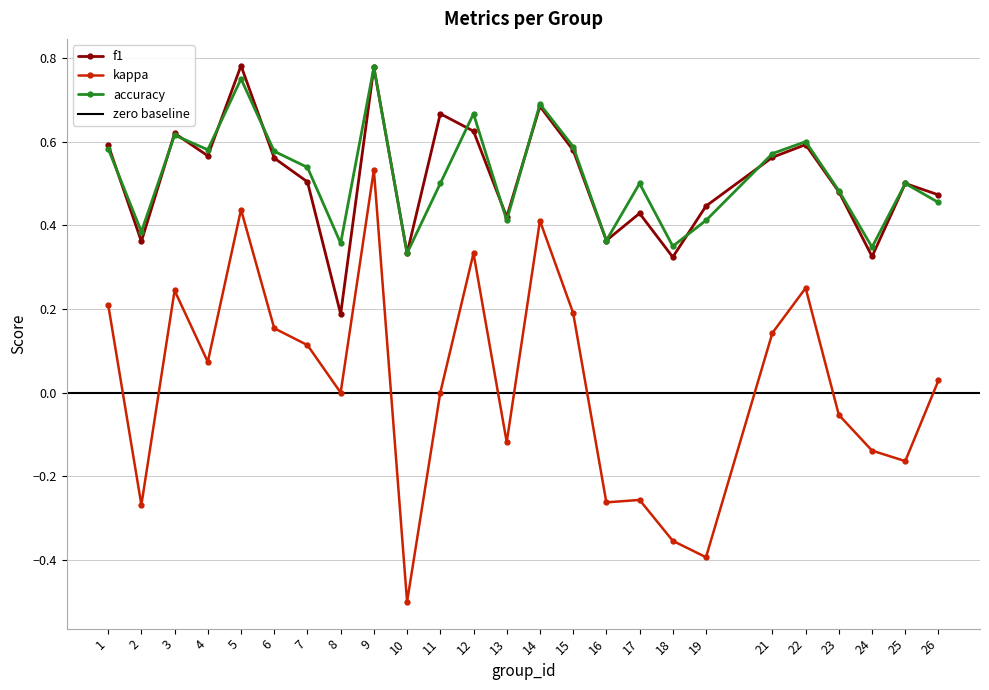

Where is the first local maximum for f1?

3